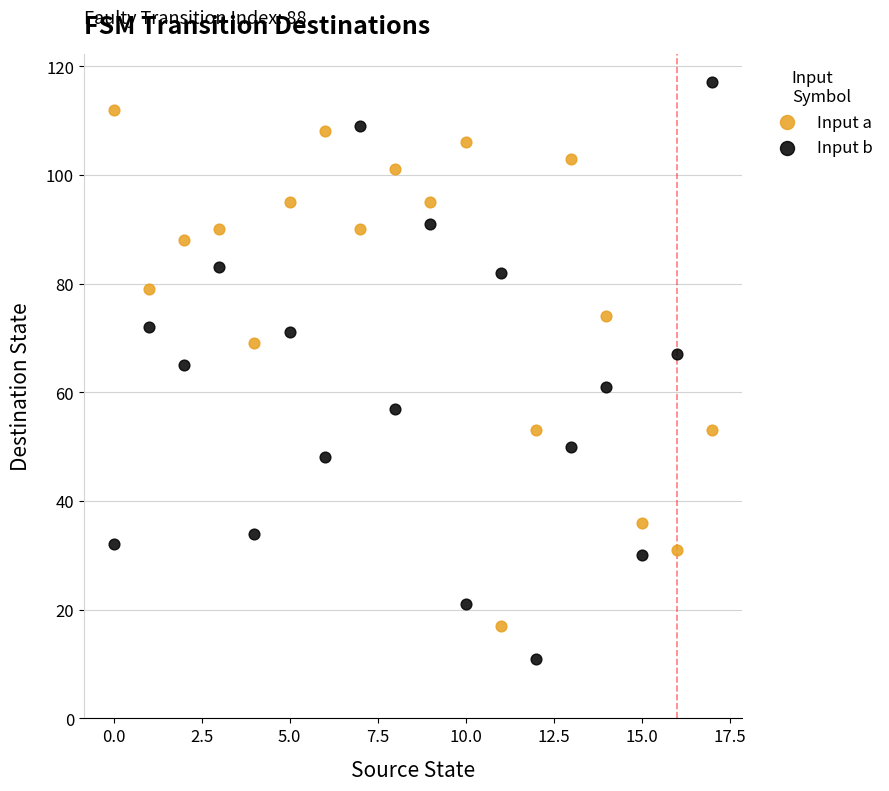

Across all data points, what is the range of Y values (max minus min)?

106